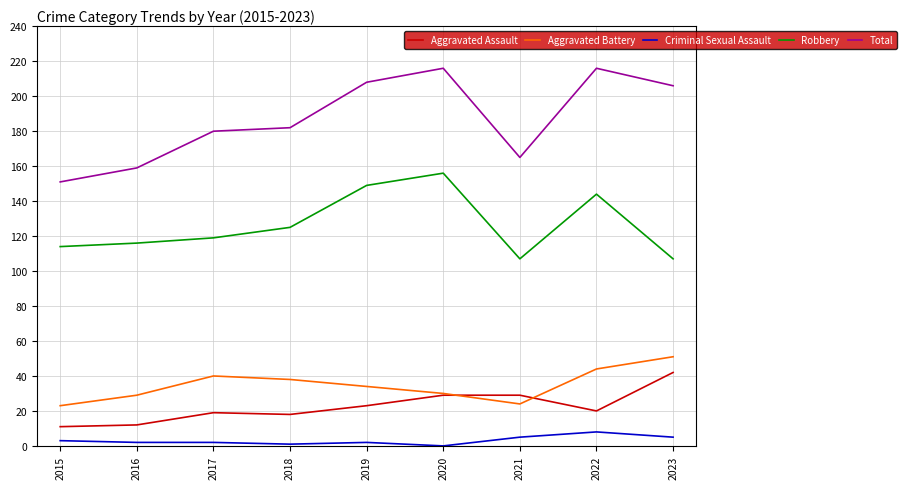

True or false: Aggravated Battery and Criminal Sexual Assault cross at least once.

False